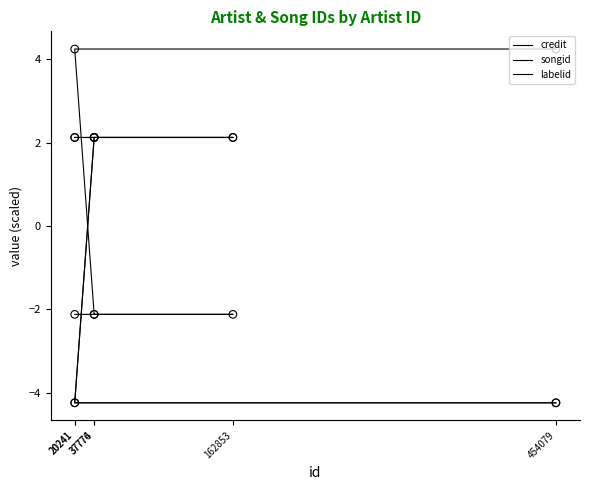

Which series contains the lowest Y value?

credit